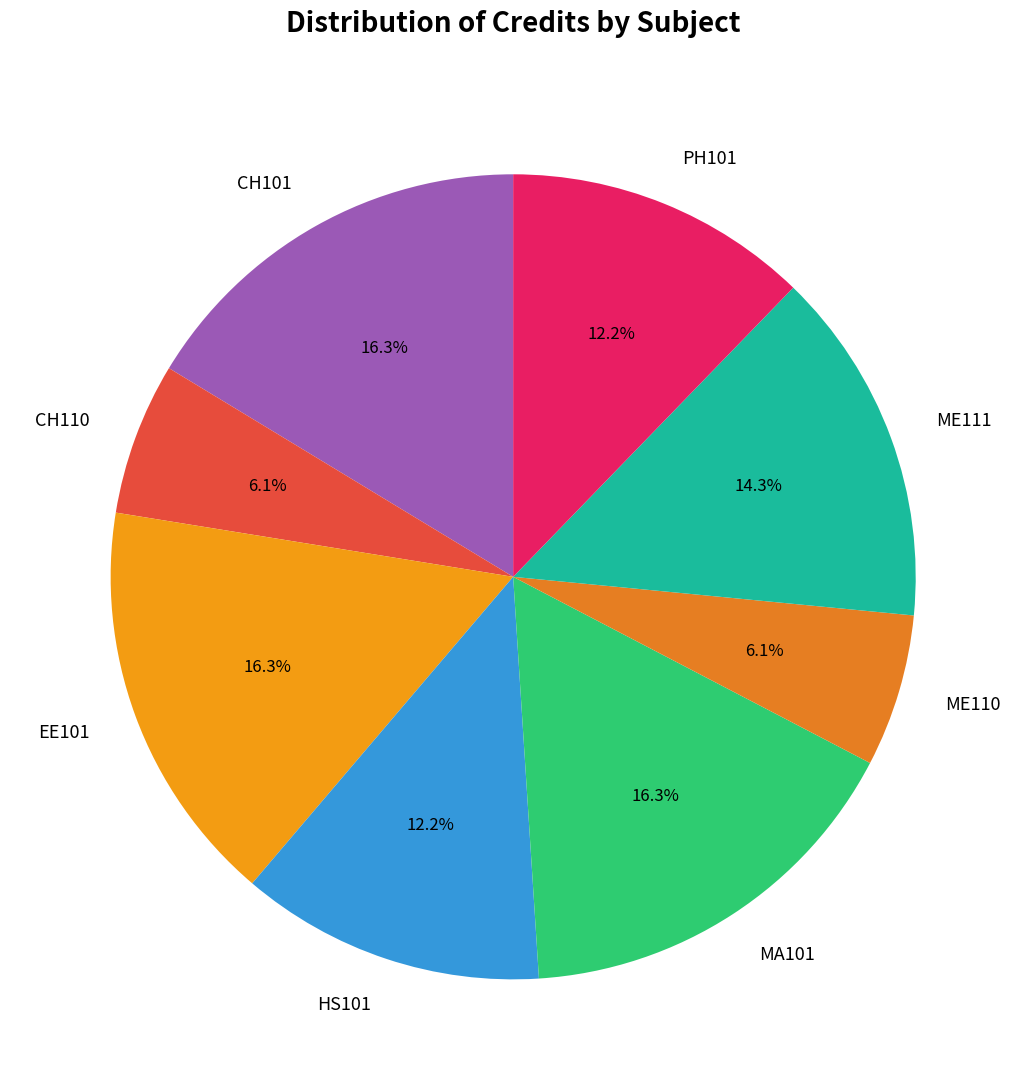

What percentage is the ME110 slice, to the nearest percent?

6%